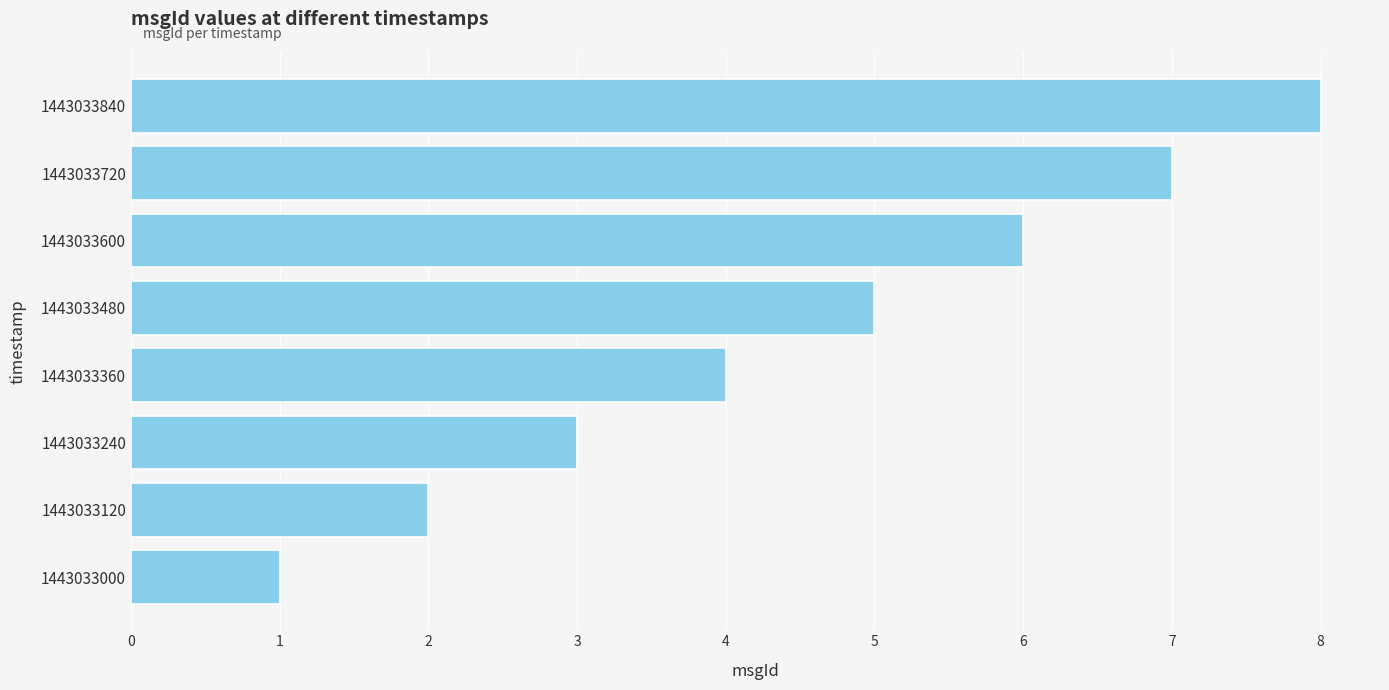

What is the difference between the second highest and second lowest values?

5